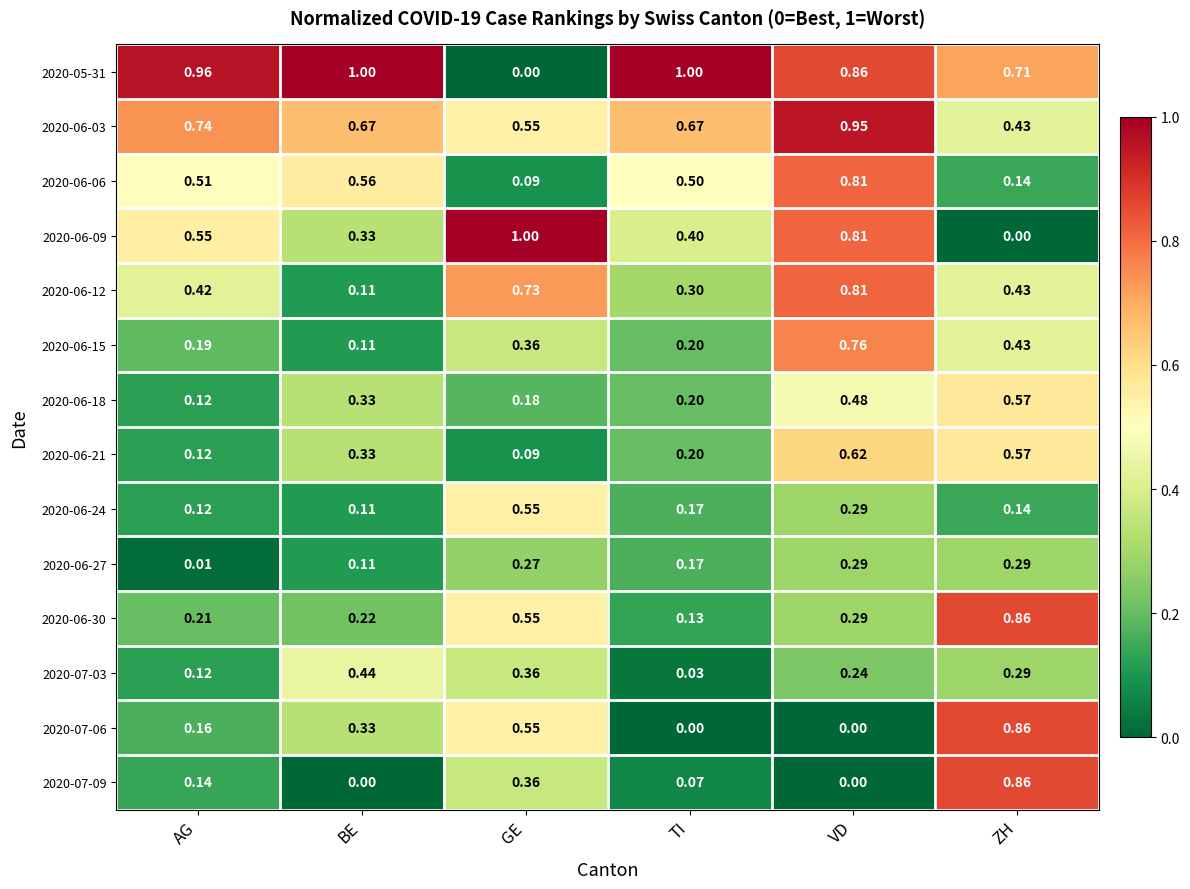

At which label does 2020-06-06 reach its peak?

VD